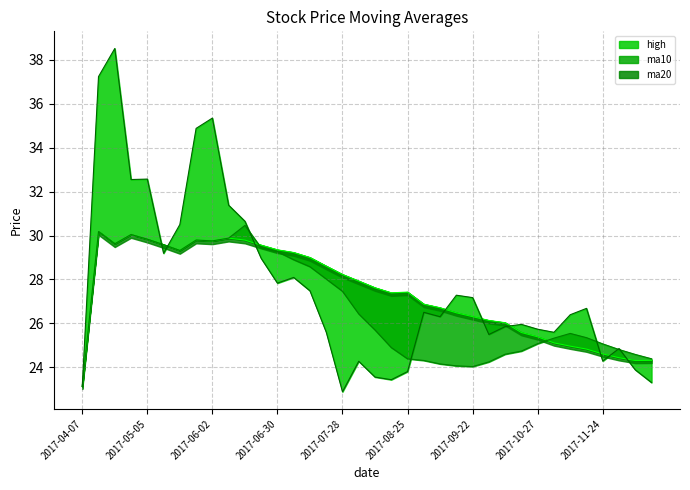

At which label does ma10 reach its minimum?

2017-04-07